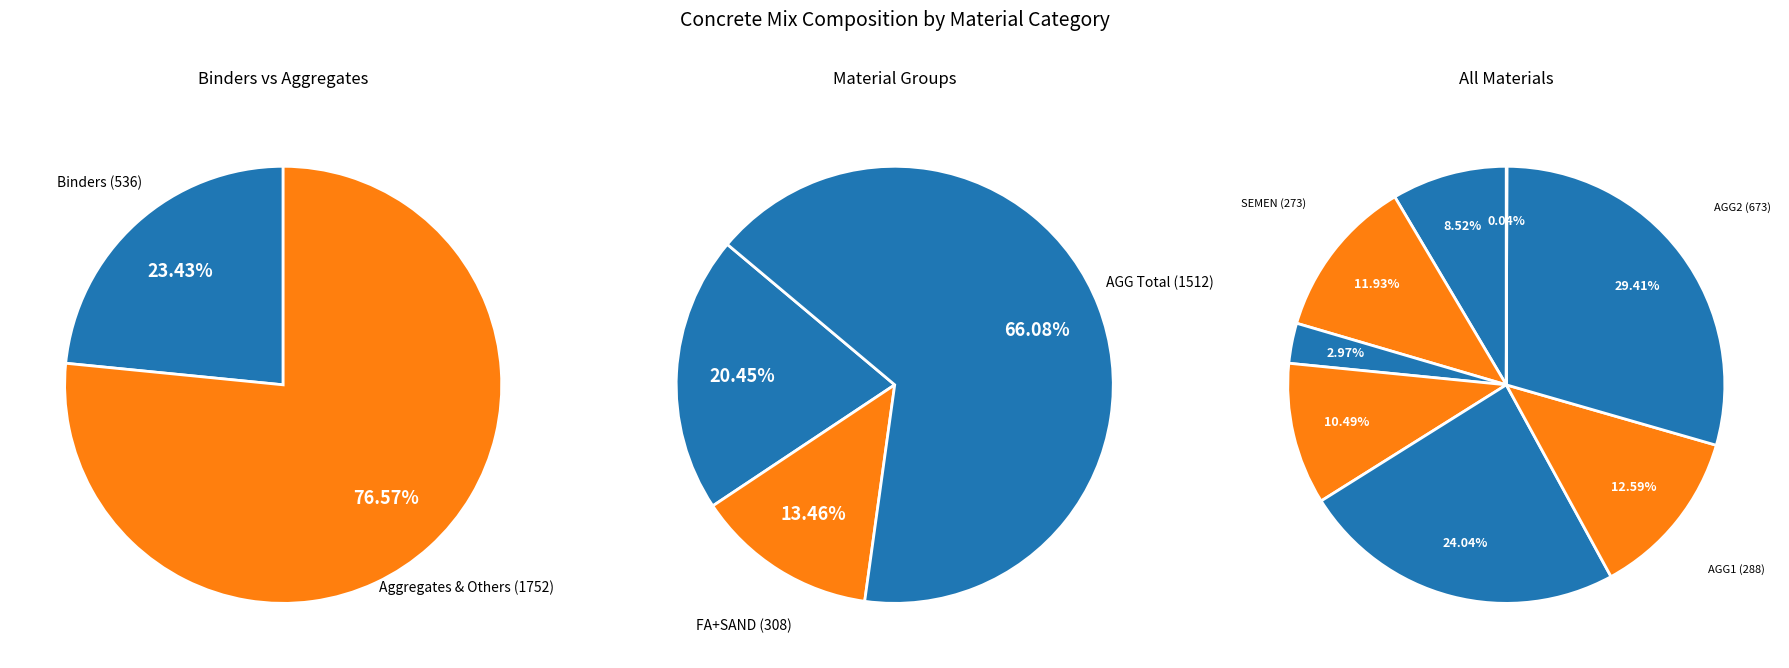

To the nearest percent, what percentage of the pie is SAND?

10%